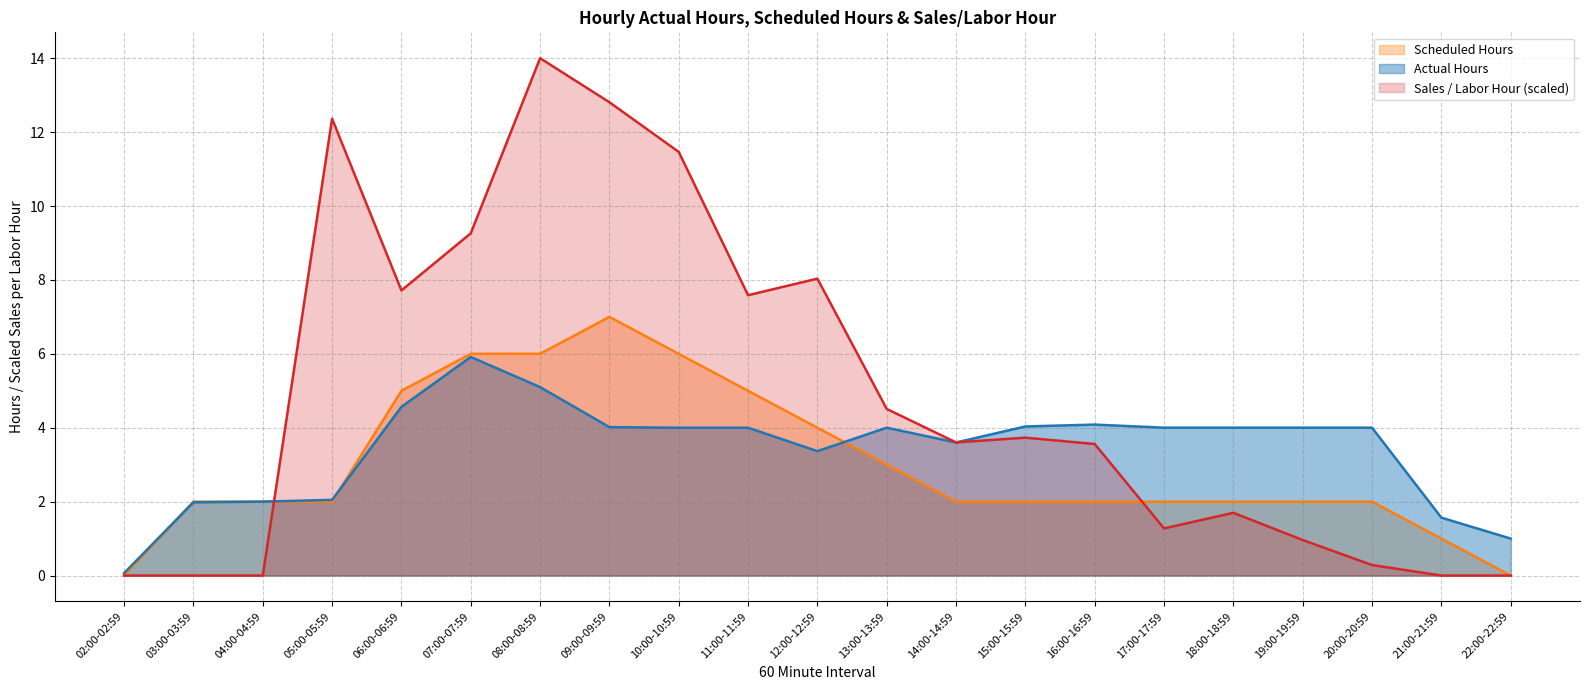

Reading left to right, what are all the values shown in this chart?

Actual Hours: 0.1	2.0	2.0	2.0	4.6	5.9	5.1	4.0	4.0	4.0	3.4	4.0	3.6	4.0	4.1	4.0	4.0	4.0	4.0	1.6	1.0
Scheduled Hours: 0.0	2.0	2.0	2.0	5.0	6.0	6.0	7.0	6.0	5.0	4.0	3.0	2.0	2.0	2.0	2.0	2.0	2.0	2.0	1.0	0.0
Sales / Labor Hour: 0.0	0.0	0.0	12.4	7.7	9.3	14.0	12.8	11.5	7.6	8.0	4.5	3.6	3.7	3.6	1.3	1.7	1.0	0.3	0.0	0.0